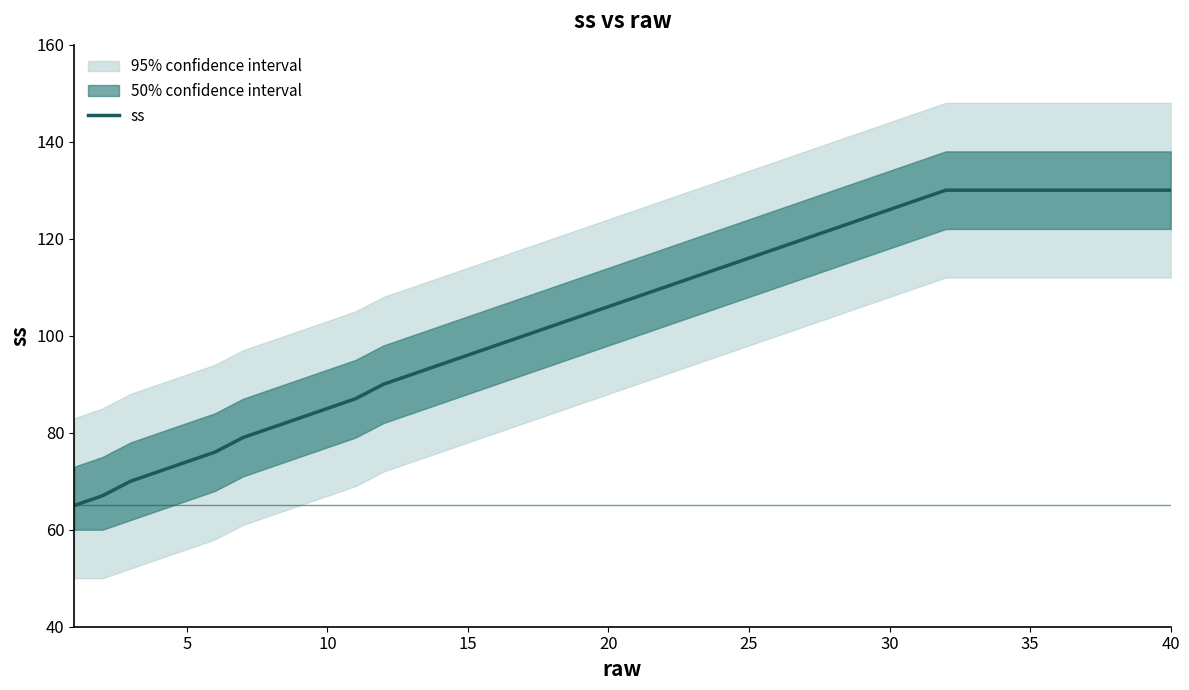

What is the lowest value of the ss series?

65